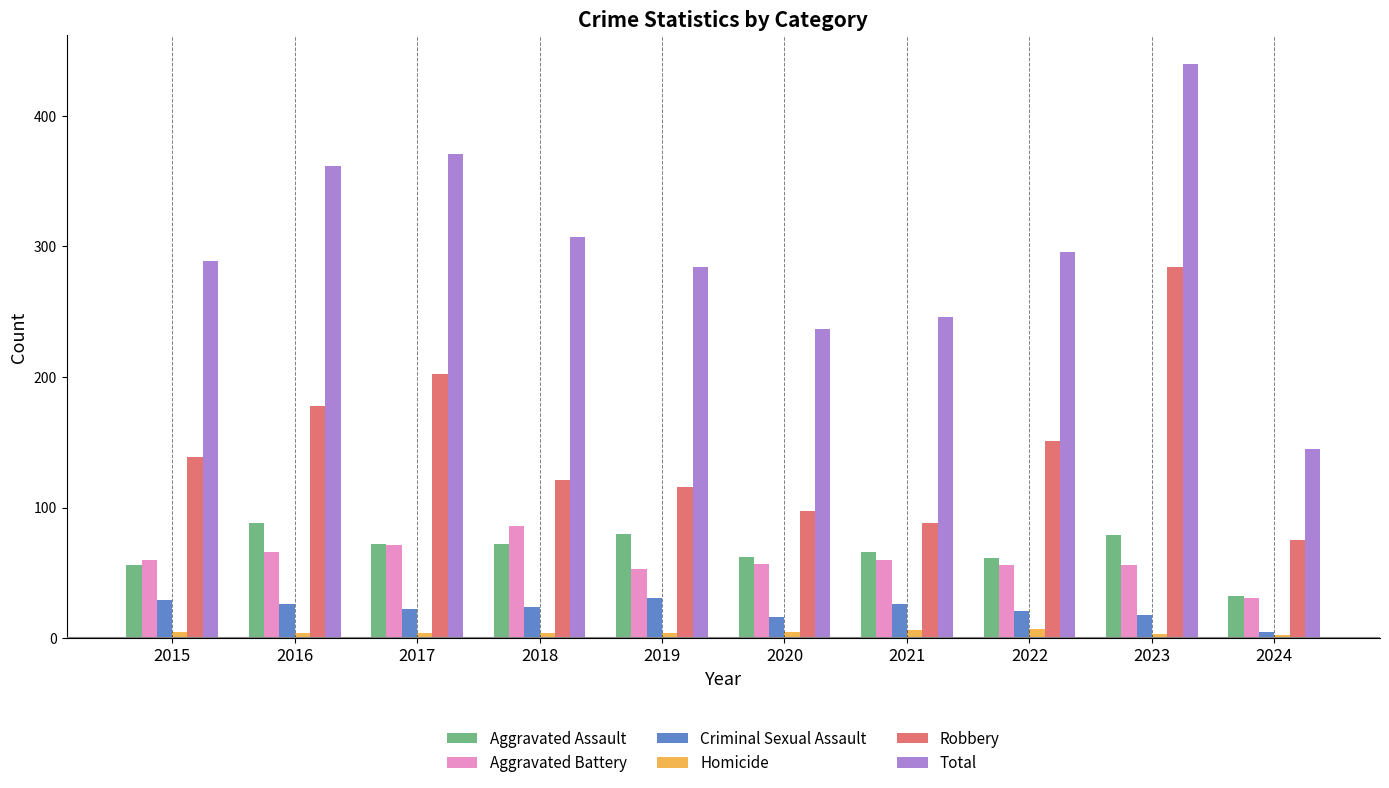

What are all the series names shown in the legend?

Aggravated Assault, Aggravated Battery, Criminal Sexual Assault, Homicide, Robbery, Total